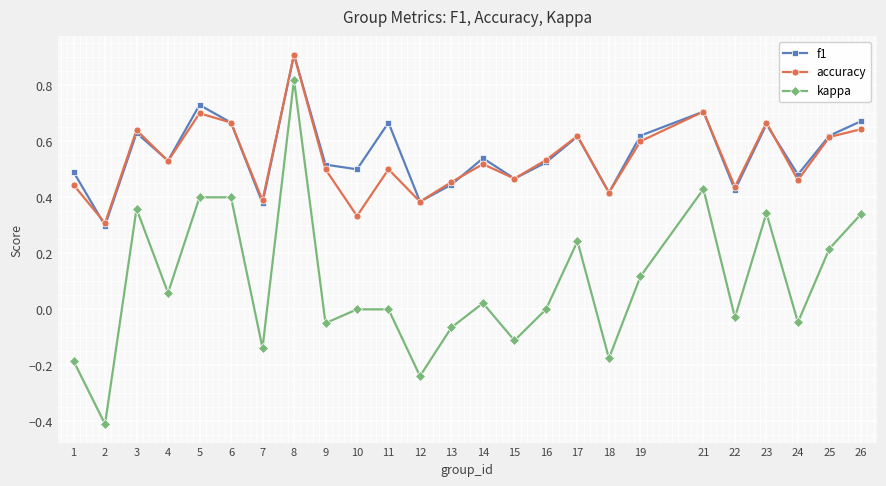

Where is the first local minimum for f1?

2